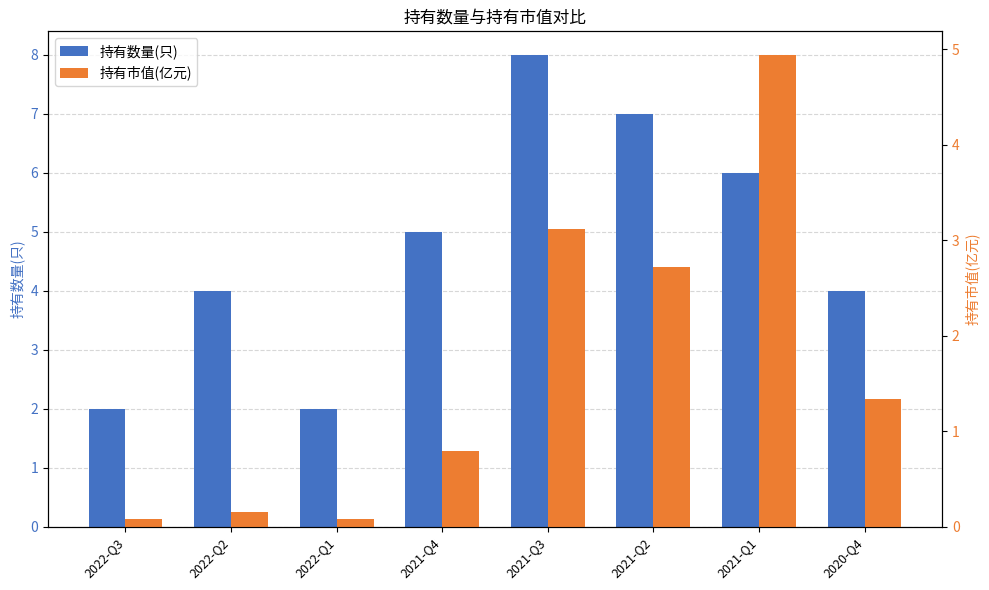

What are all the series names shown in the legend?

持有数量(只), 持有市值(亿元)